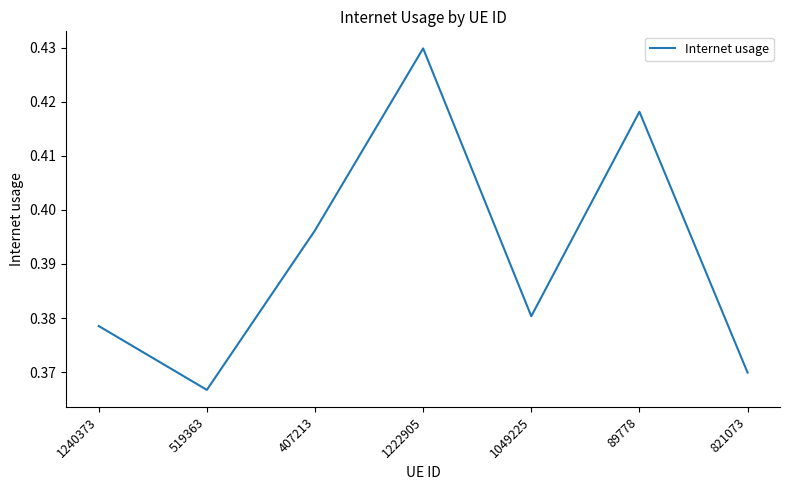

What position from the right is 519363?

6